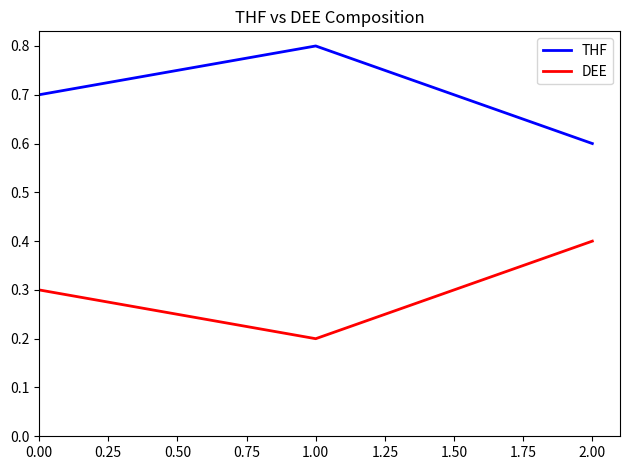

What are all the series names shown in the legend?

THF, DEE